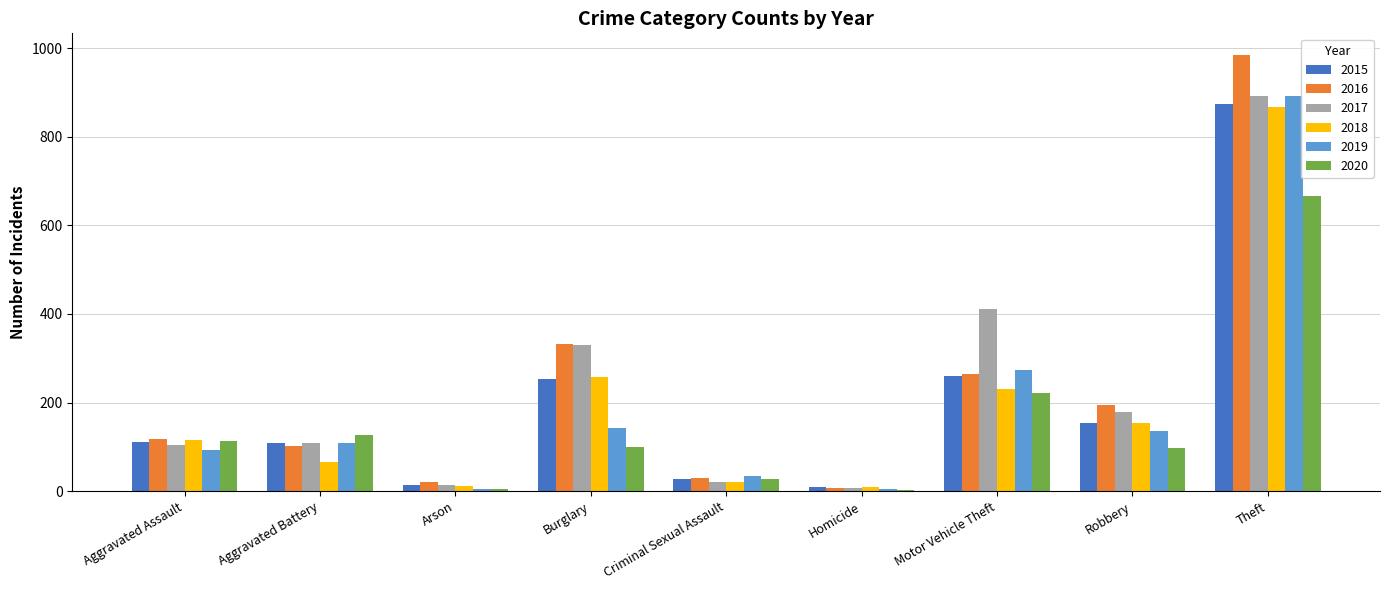

What is the sum of the 2015 values at Robbery and Aggravated Battery?

262